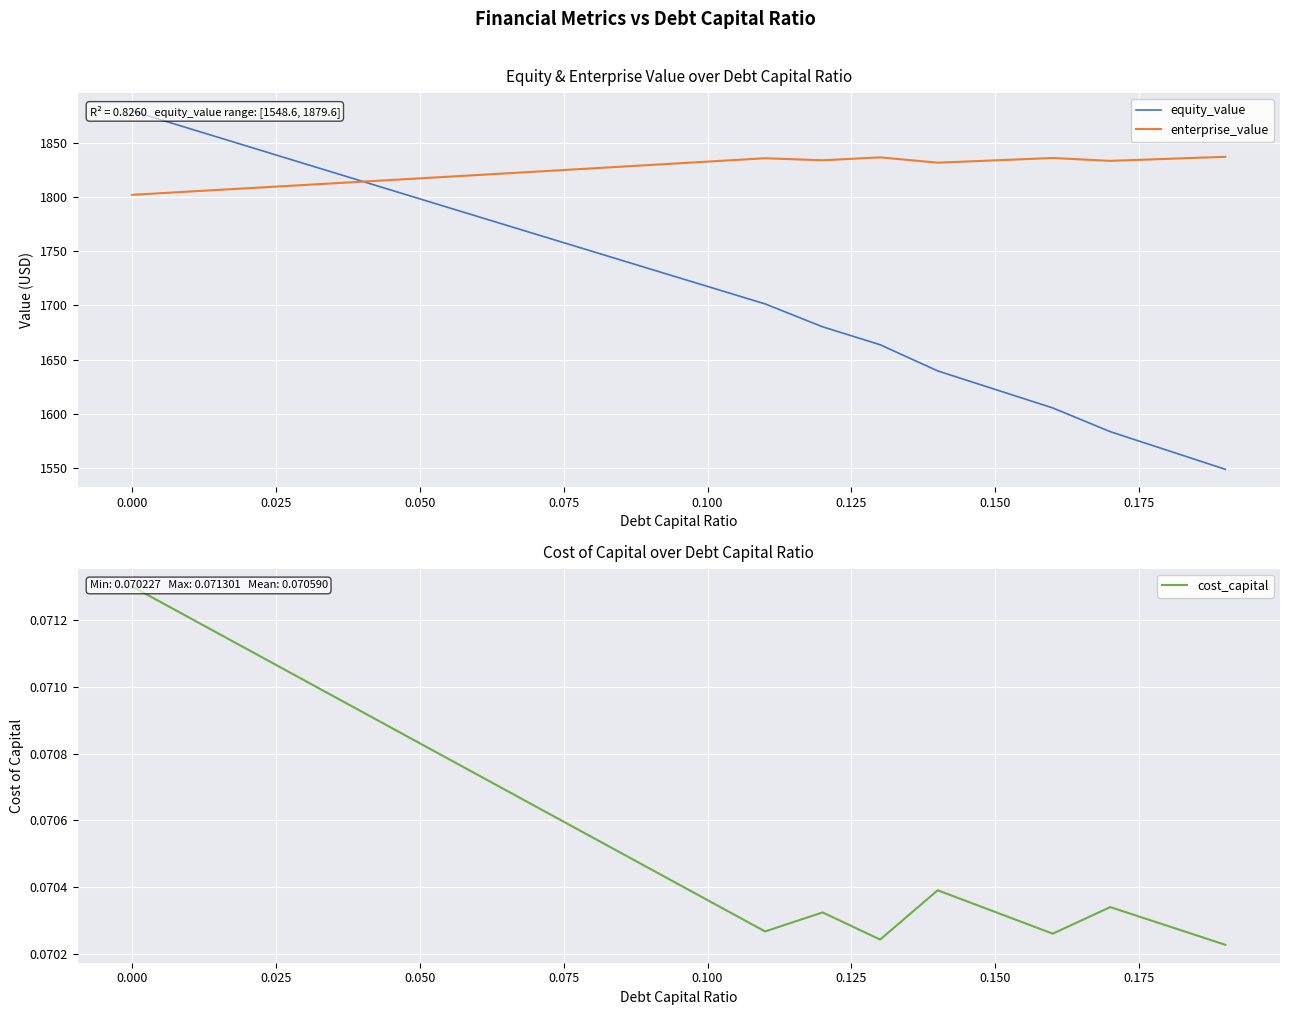

What is the value of the enterprise_value point at the 6th from the left?

1817.4